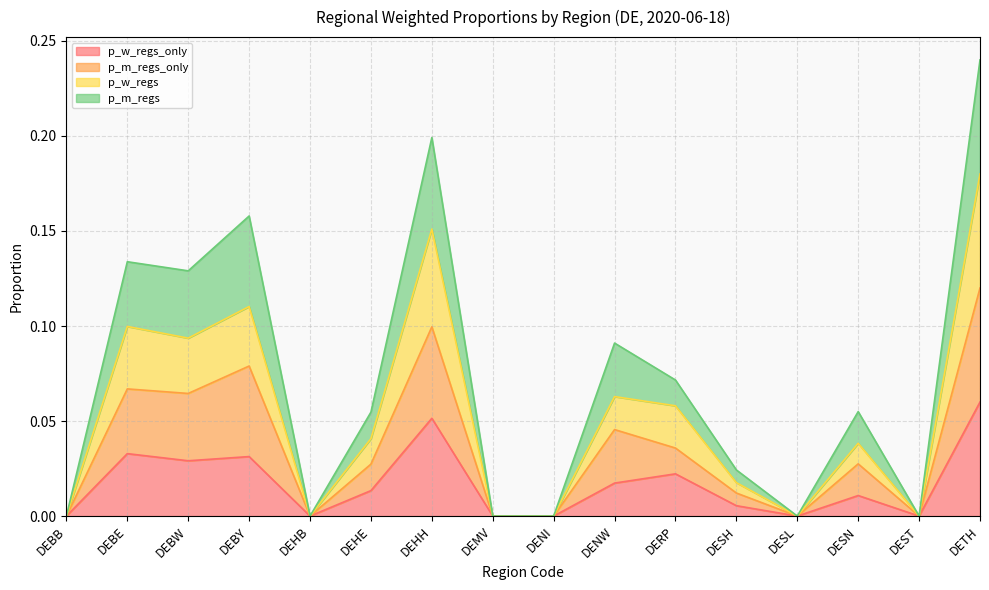

What position from the left is DENI?

9